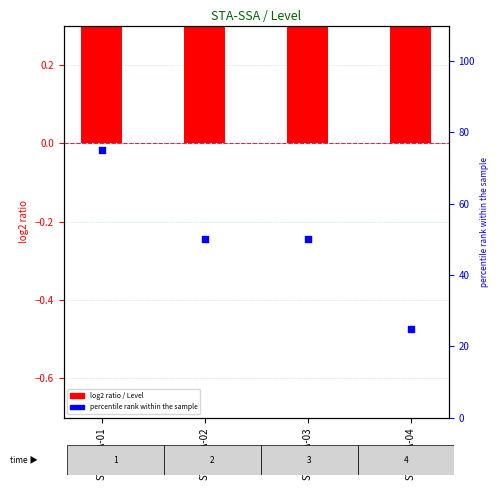

What are all the series names shown in the legend?

Level, percentile rank within the sample